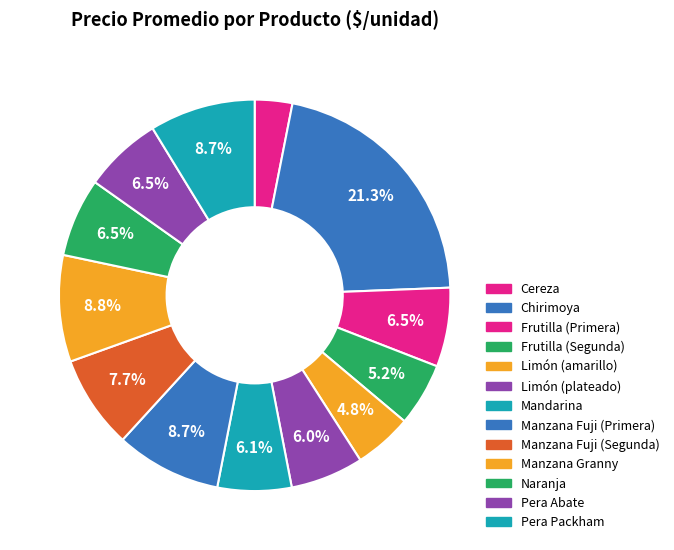

Between Chirimoya and Manzana Fuji (Primera), which is larger?

Chirimoya